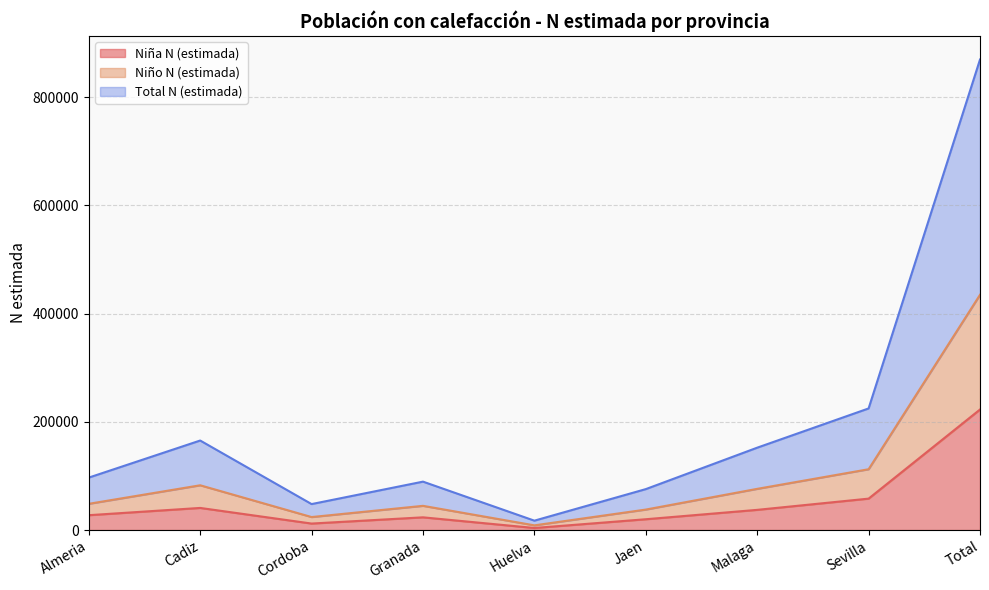

Which category has the highest value in the Niña N (estimada) series?

Total